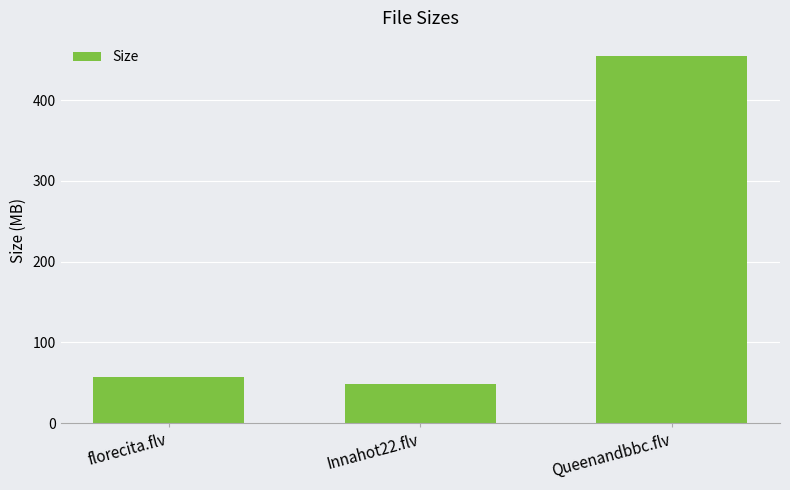

What is the change in value from Innahot22.flv to Queenandbbc.flv?

+405.4